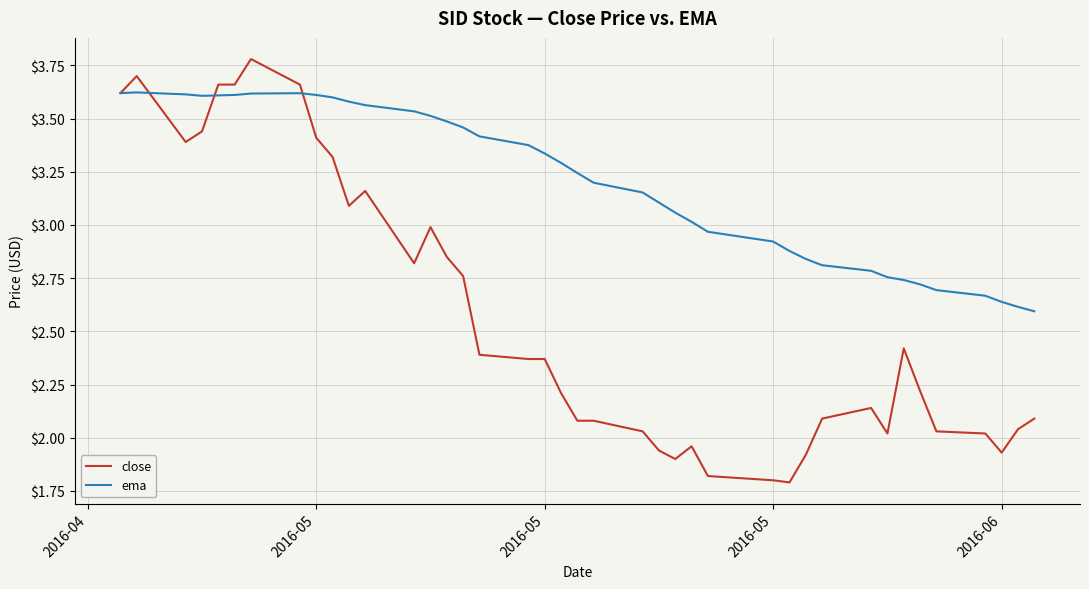

What is the maximum value for close?

3.8